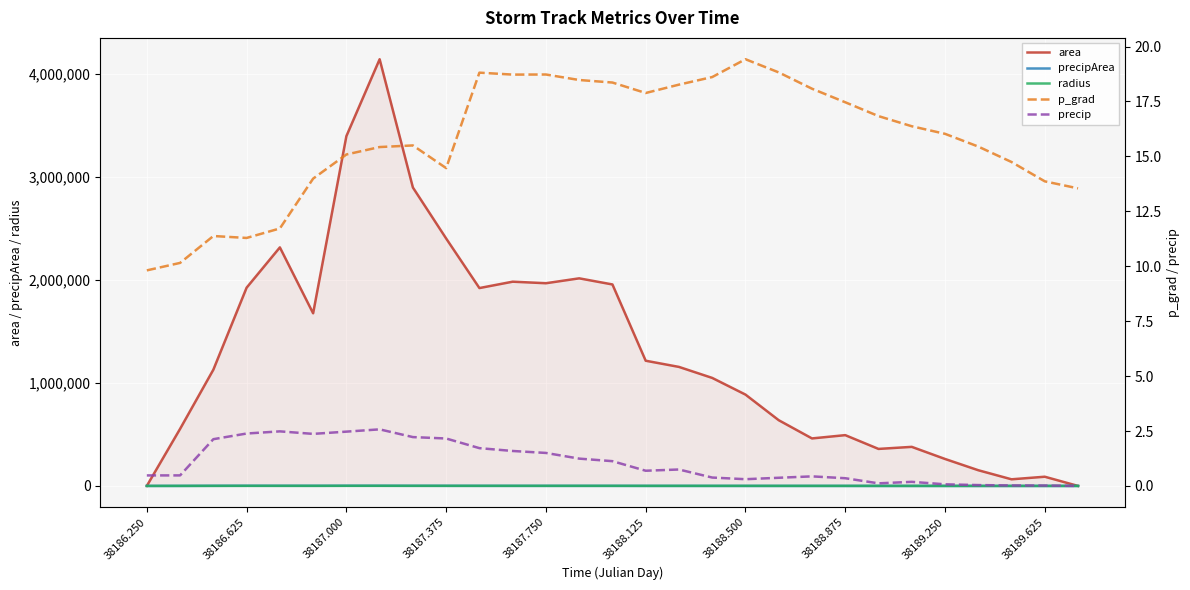

What is the total value across all series at 38187.750?

1969766.7